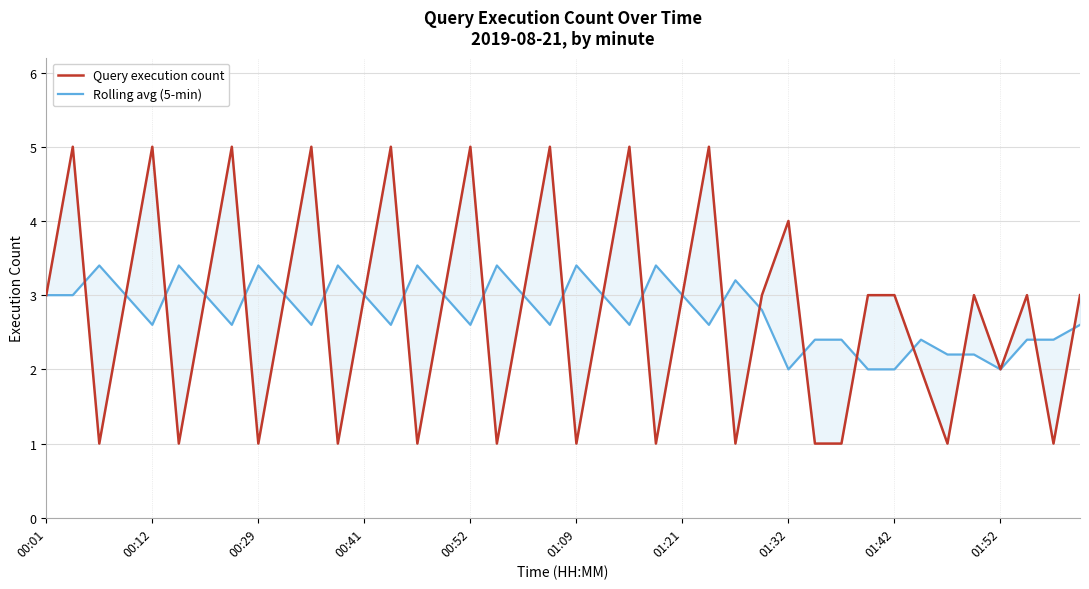

What is the difference between the maximum and second lowest values in the Rolling avg (5-min) series?

1.4